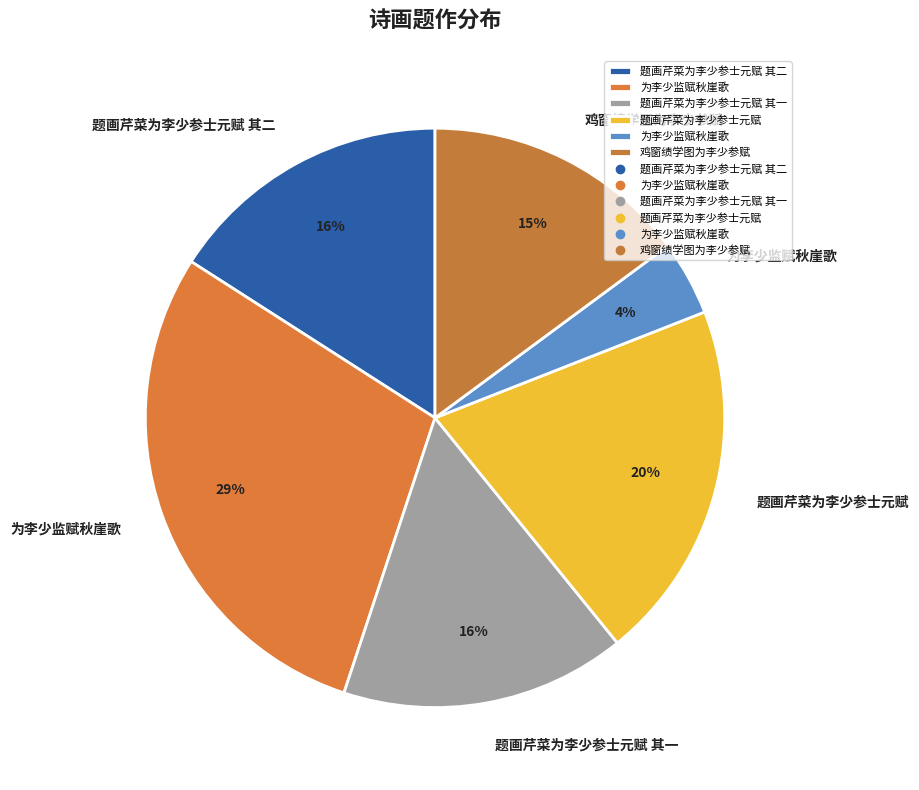

What is the largest slice in the pie chart?

为李少监赋秋崖歌